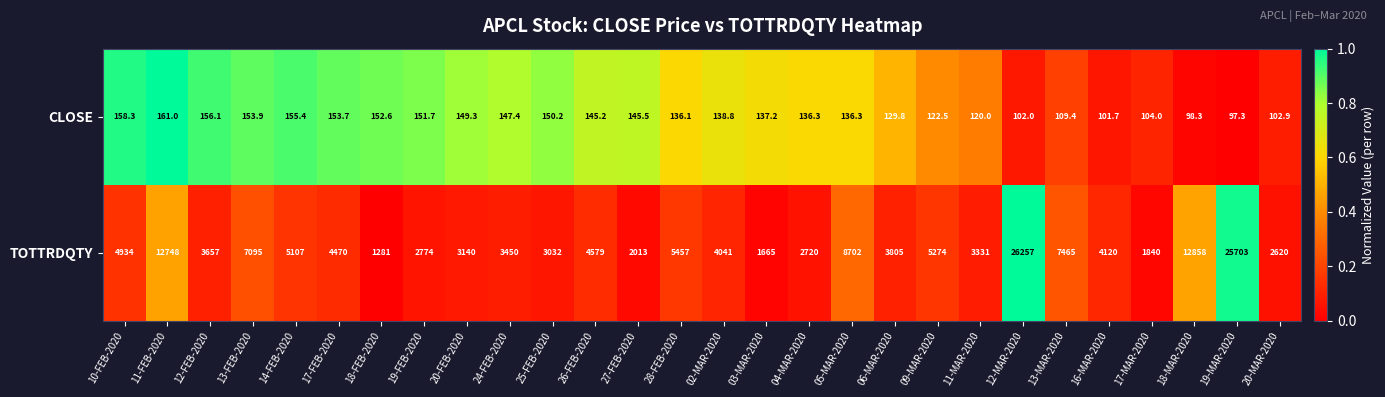

What is the difference between the maximum and minimum values in the CLOSE series?

63.7